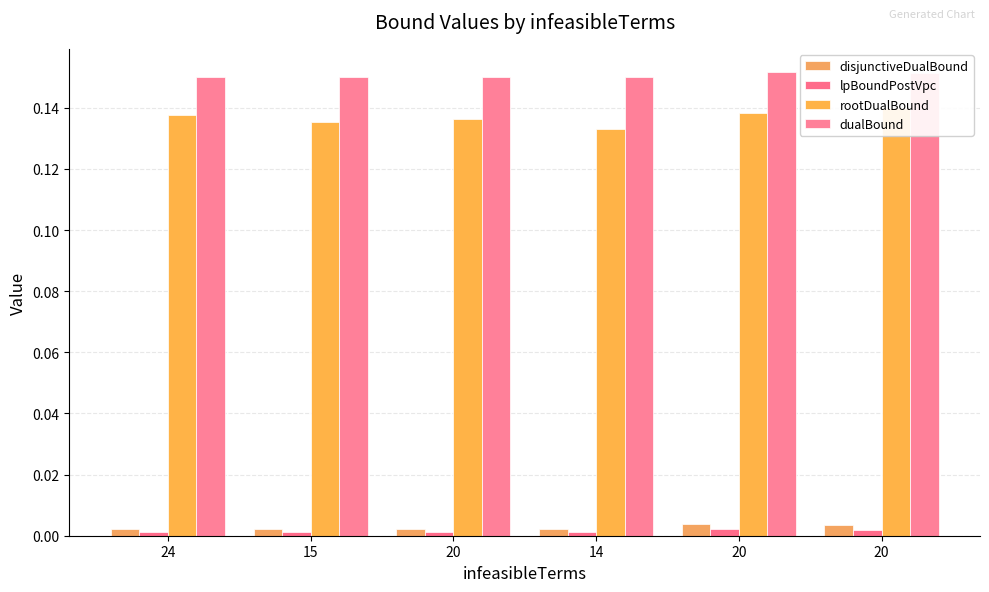

Reading left to right, extract all data points from this chart.

disjunctiveDualBound: 24=0.0	15=0.0	20=0.0	14=0.0	20=0.0	20=0.0
lpBoundPostVpc: 24=0.0	15=0.0	20=0.0	14=0.0	20=0.0	20=0.0
rootDualBound: 24=0.1	15=0.1	20=0.1	14=0.1	20=0.1	20=0.1
dualBound: 24=0.1	15=0.1	20=0.1	14=0.1	20=0.2	20=0.2